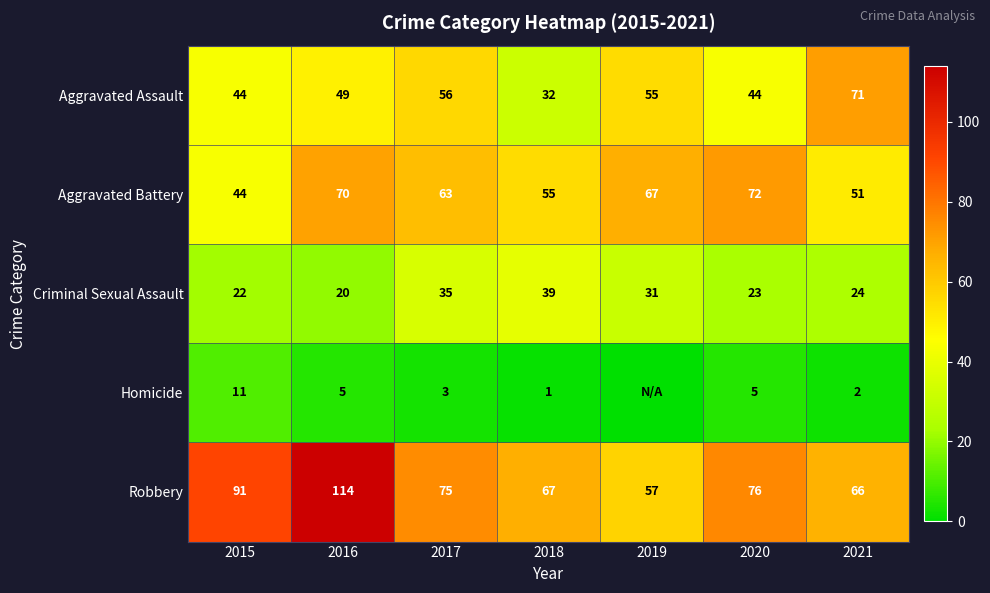

What is the difference between the Aggravated Assault values at 2018 and 2021?

39